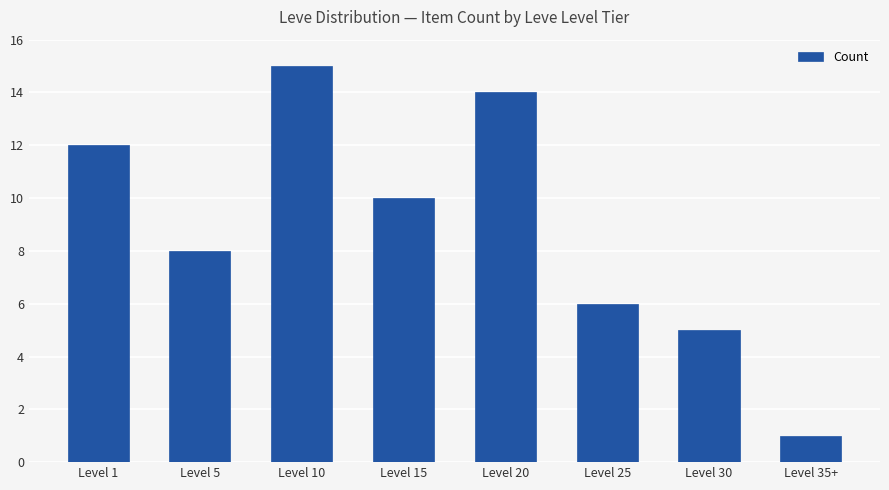

How many values are below 10?

4